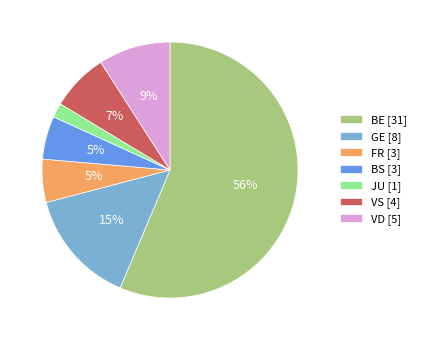

Is it true that BS [3] is 14% of the pie?

False